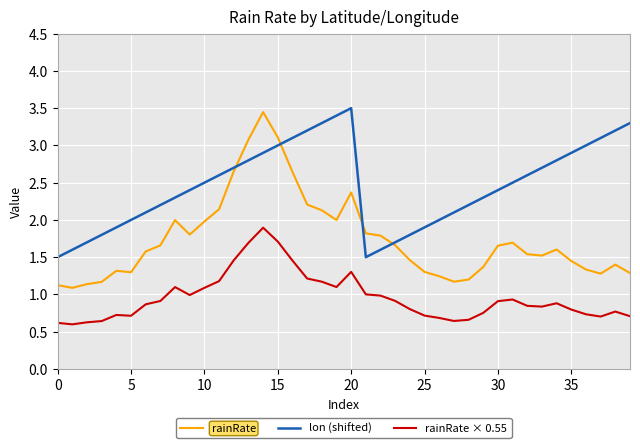

Count the number of data series in this chart.

3